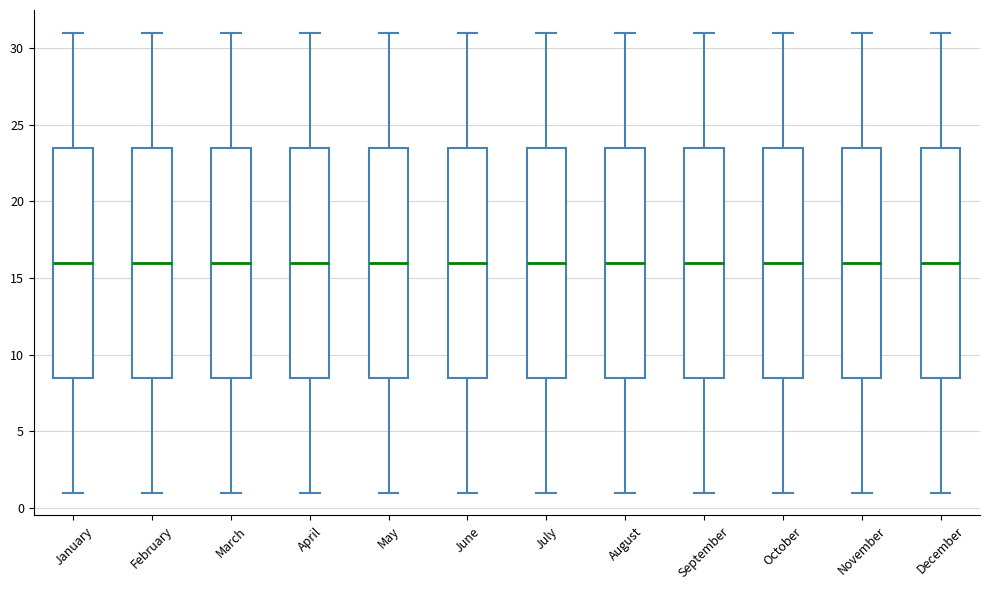

Where does the median line of the box for March sit on the y-axis? The values are not printed on the chart, so give them approximately, as read against the axis.

16.0